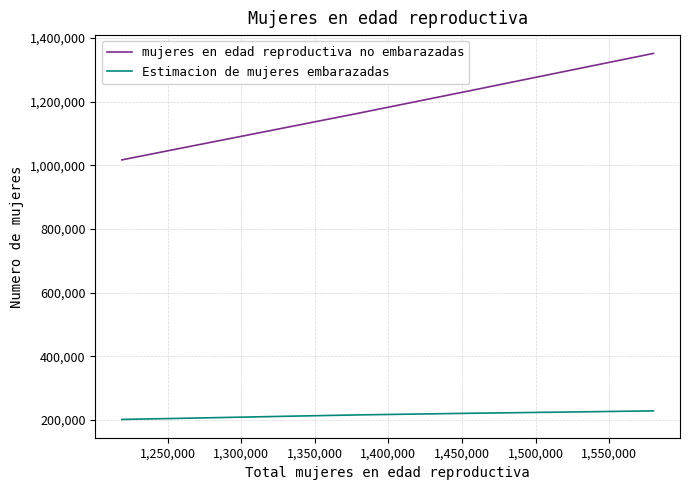

Rank the series by their maximum value, from highest to lowest.

mujeres en edad reproductiva no embarazadas, Estimacion de mujeres embarazadas